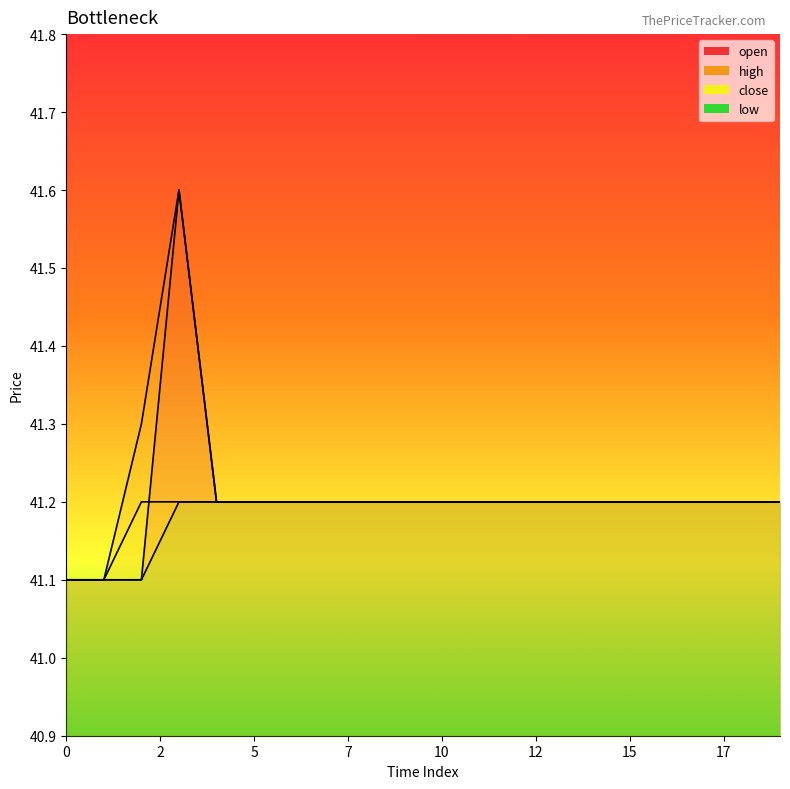

Which label corresponds to the largest value in the chart?

3